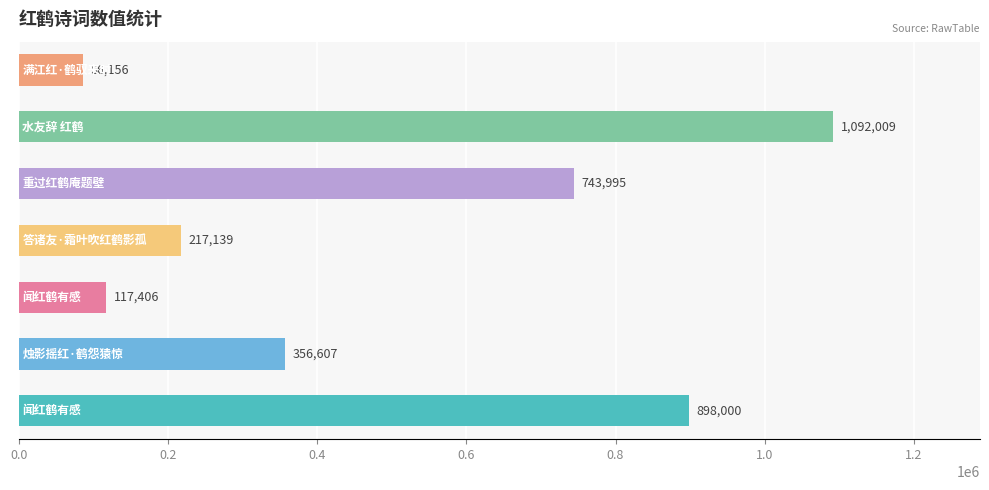

What is the difference between the second highest and second lowest values?

780594